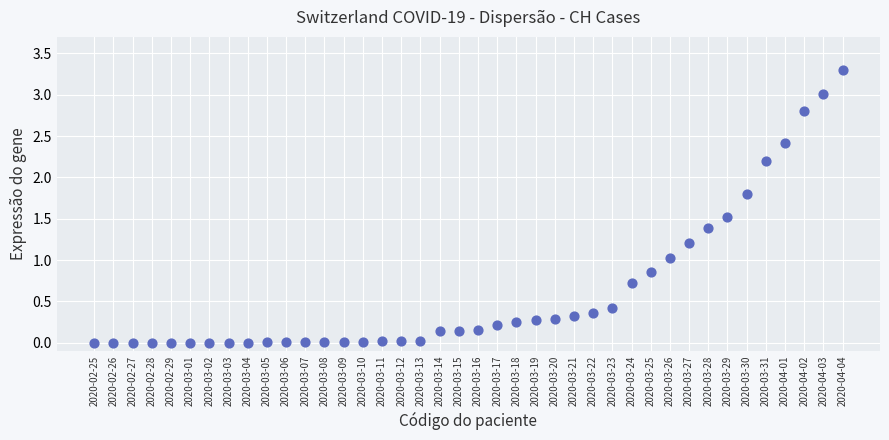

What is the range of Y values (max minus min)?

3.3